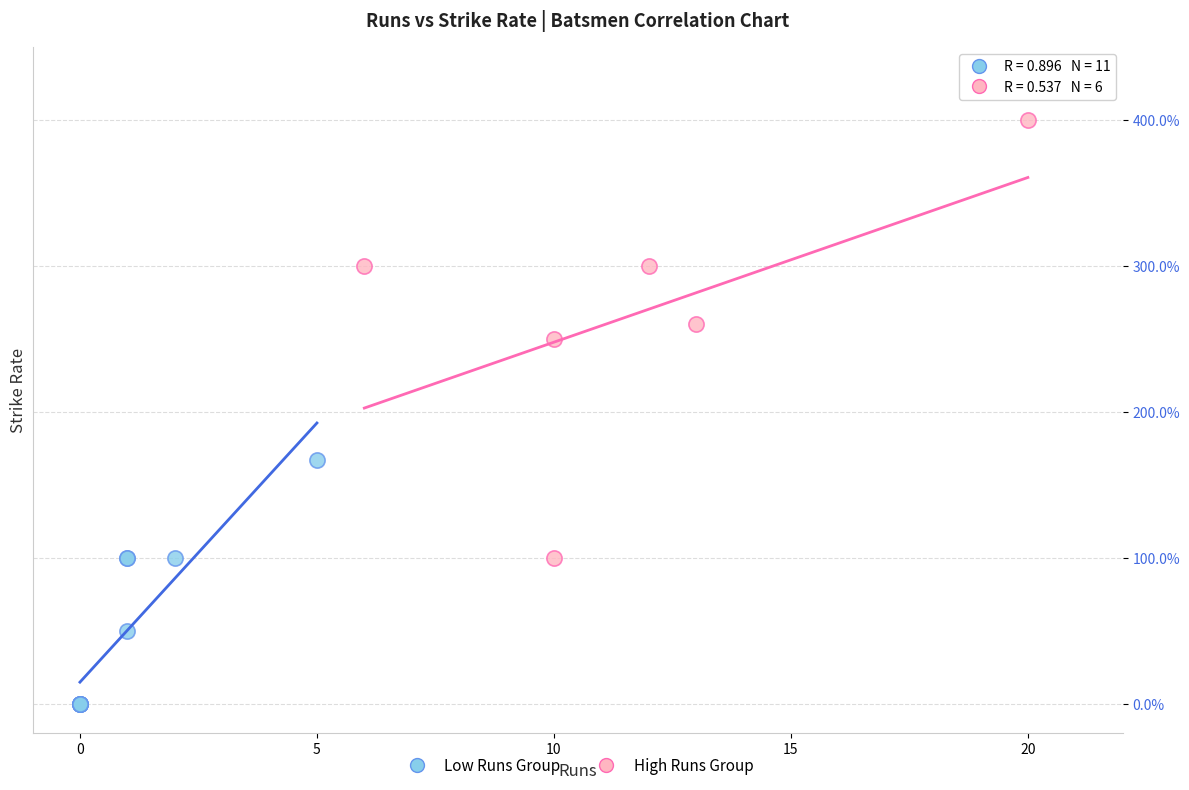

Which series contains the lowest Y value?

Low Runs Group